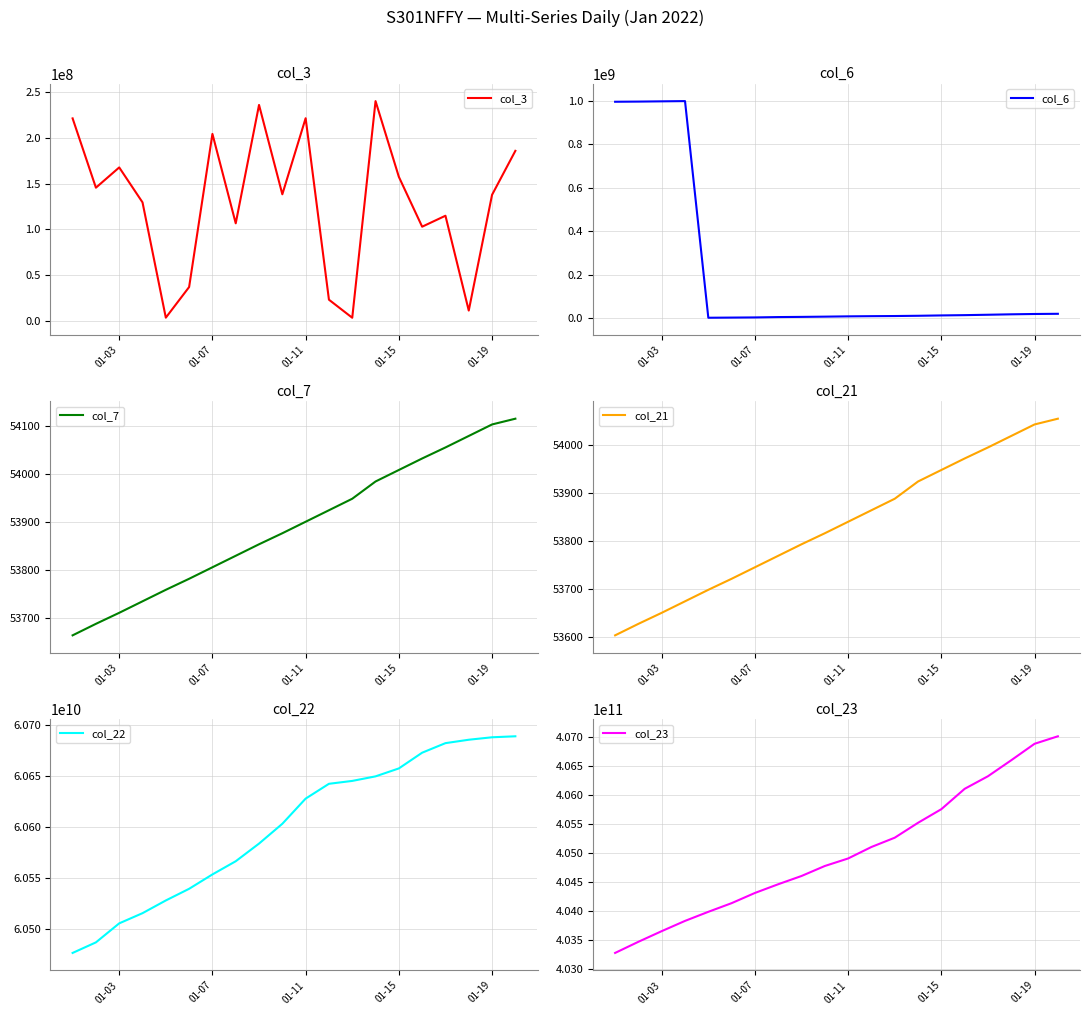

Is it true that col_7 equals 94380 at 01-19?

False